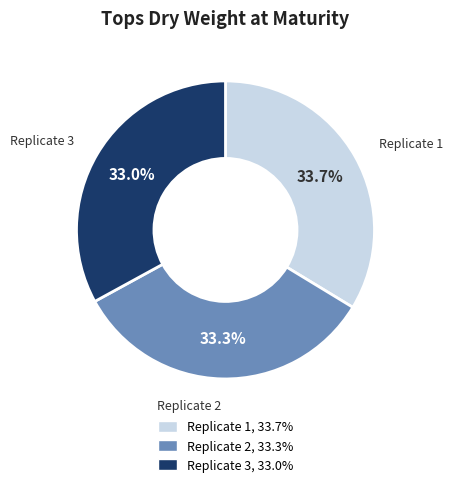

Does any single category account for the majority?

No